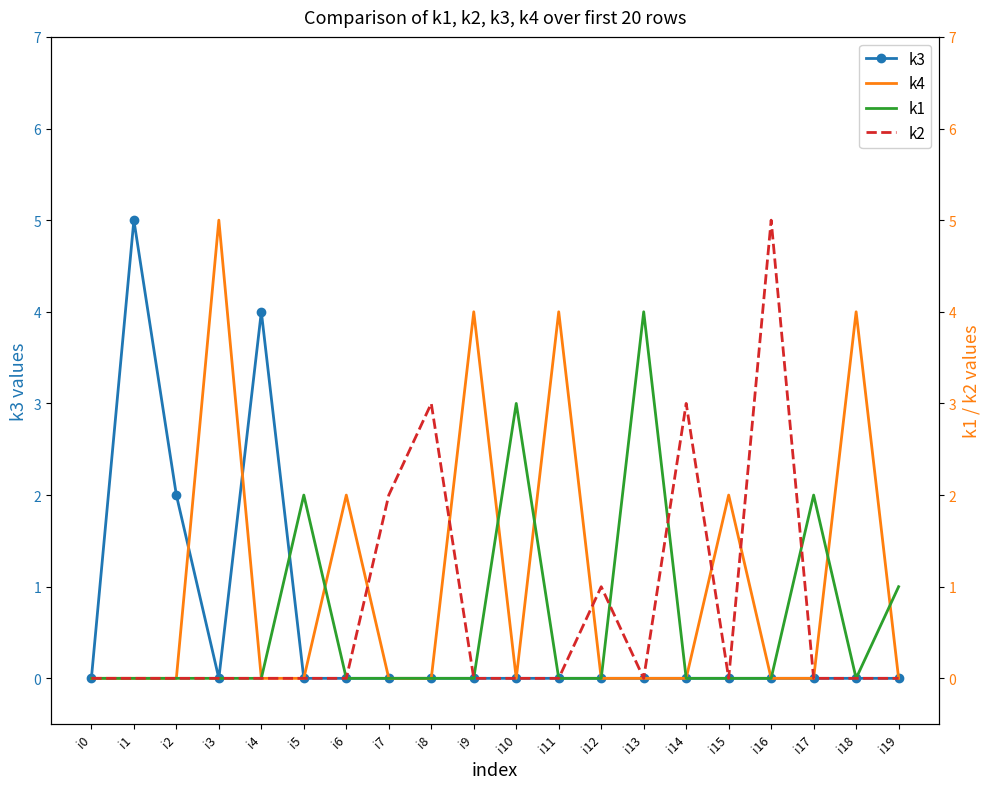

Reading right to left, list all the values displayed in this chart.

k3: i19=0	i18=0	i17=0	i16=0	i15=0	i14=0	i13=0	i12=0	i11=0	i10=0	i9=0	i8=0	i7=0	i6=0	i5=0	i4=4	i3=0	i2=2	i1=5	i0=0
k4: i19=0	i18=4	i17=0	i16=0	i15=2	i14=0	i13=0	i12=0	i11=4	i10=0	i9=4	i8=0	i7=0	i6=2	i5=0	i4=0	i3=5	i2=0	i1=0	i0=0
k1: i19=1	i18=0	i17=2	i16=0	i15=0	i14=0	i13=4	i12=0	i11=0	i10=3	i9=0	i8=0	i7=0	i6=0	i5=2	i4=0	i3=0	i2=0	i1=0	i0=0
k2: i19=0	i18=0	i17=0	i16=5	i15=0	i14=3	i13=0	i12=1	i11=0	i10=0	i9=0	i8=3	i7=2	i6=0	i5=0	i4=0	i3=0	i2=0	i1=0	i0=0